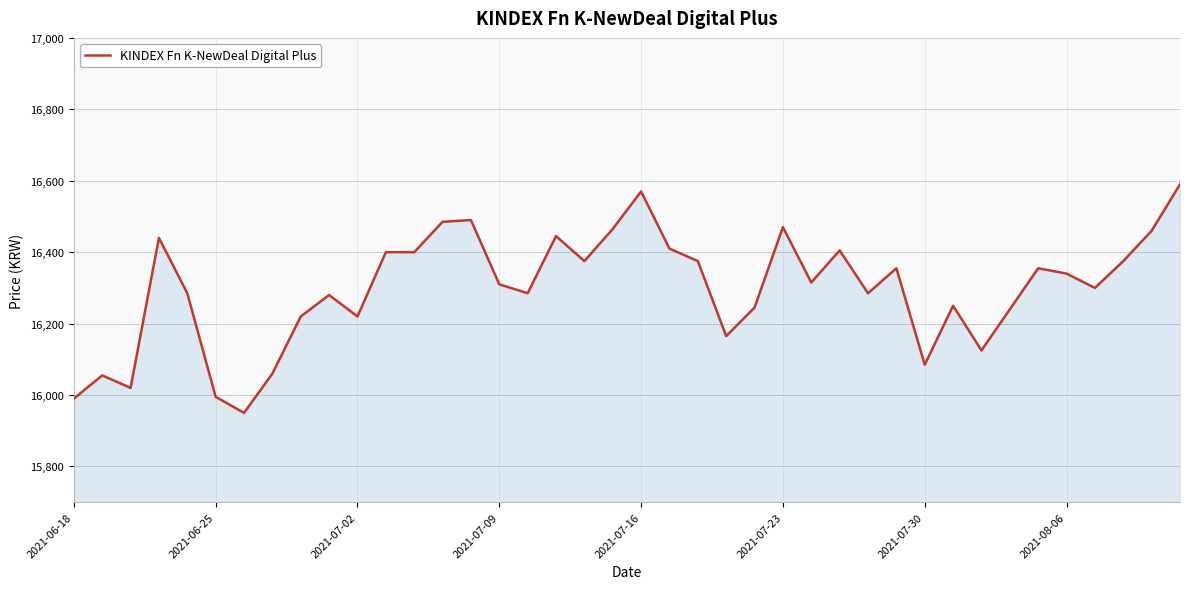

What is the difference between the maximum and minimum values?

640